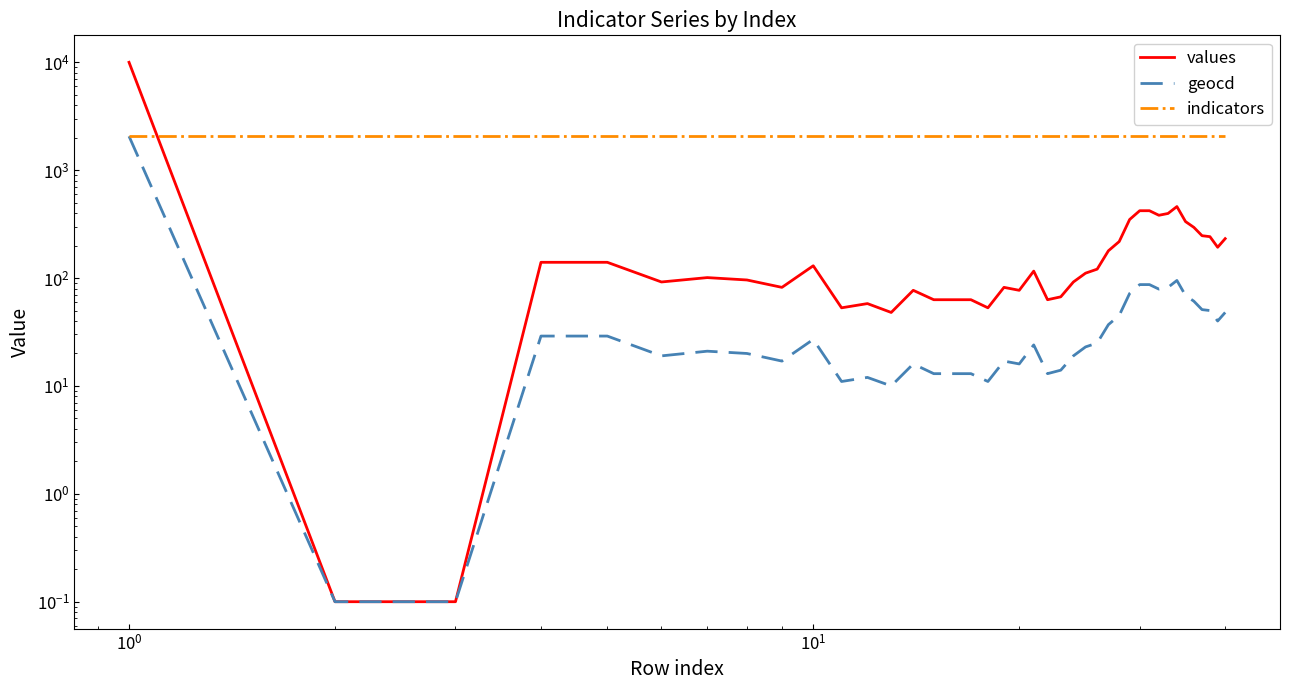

Which series has the widest spread of values?

values